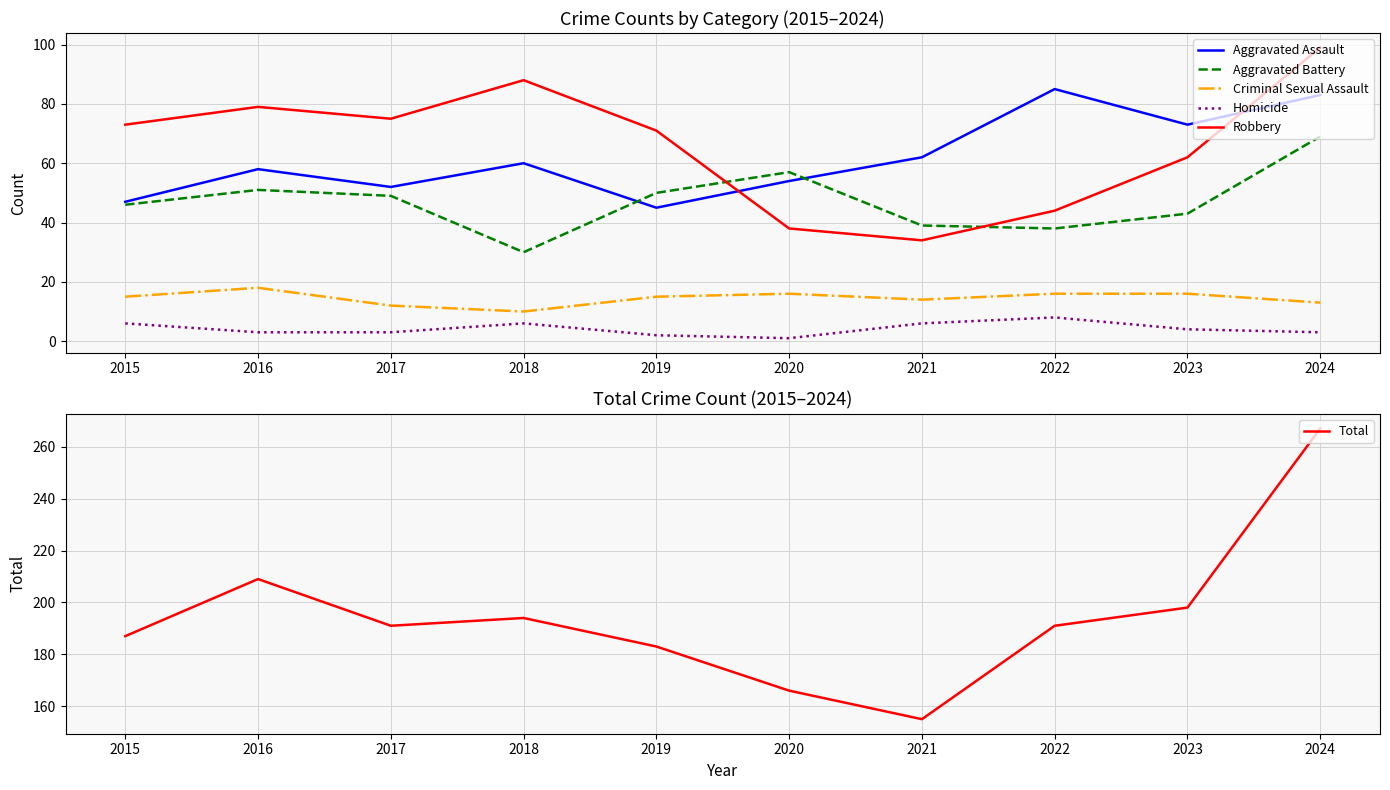

What is the average value of the Total series?

194